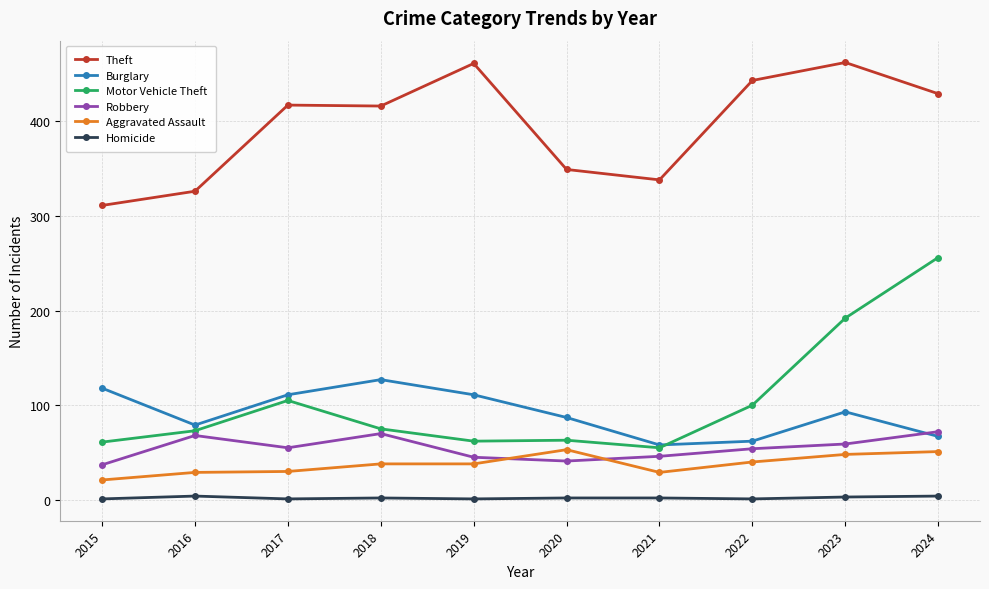

What is the spread (max minus min) of values at 2023?

459